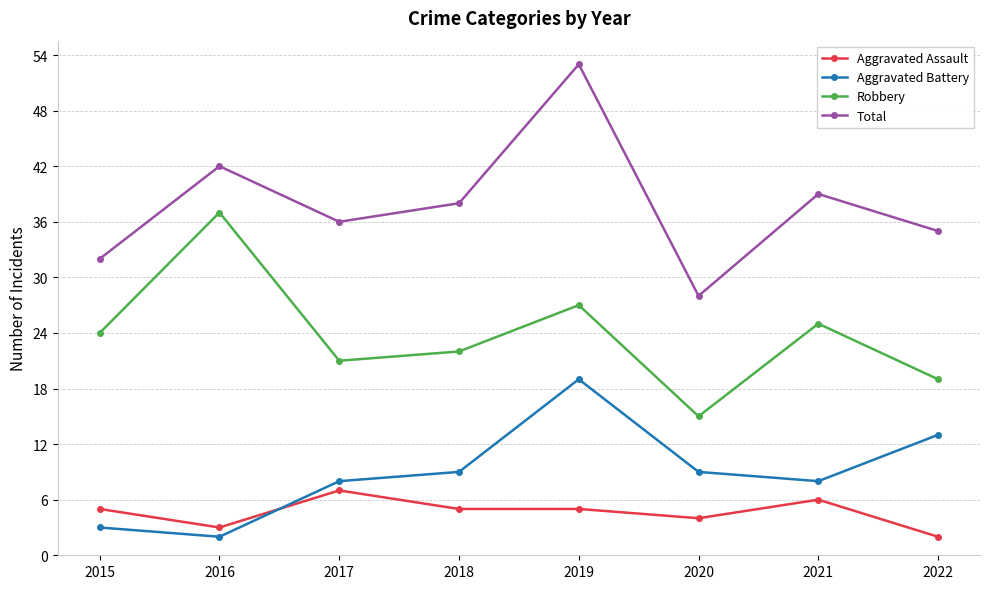

Which series has the widest spread of values?

Total